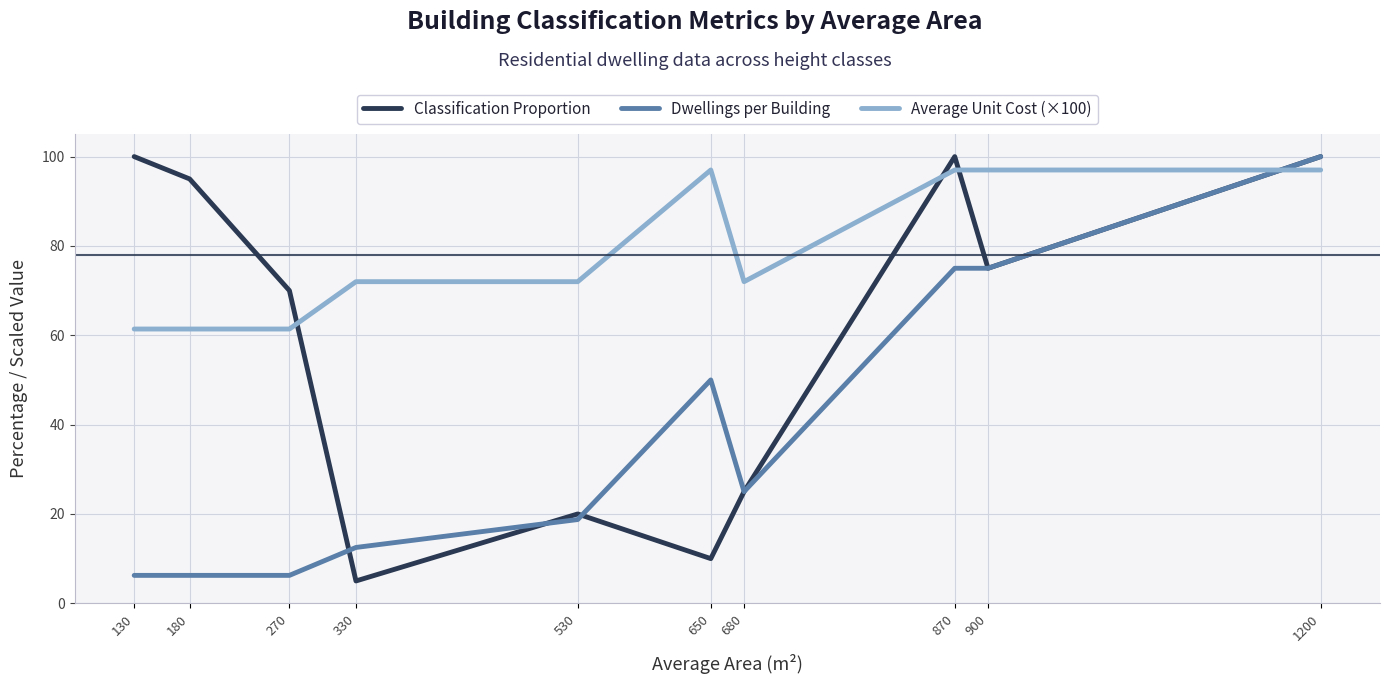

True or false: Average Unit Cost (×100) has a value of 61.4 at 180.

True